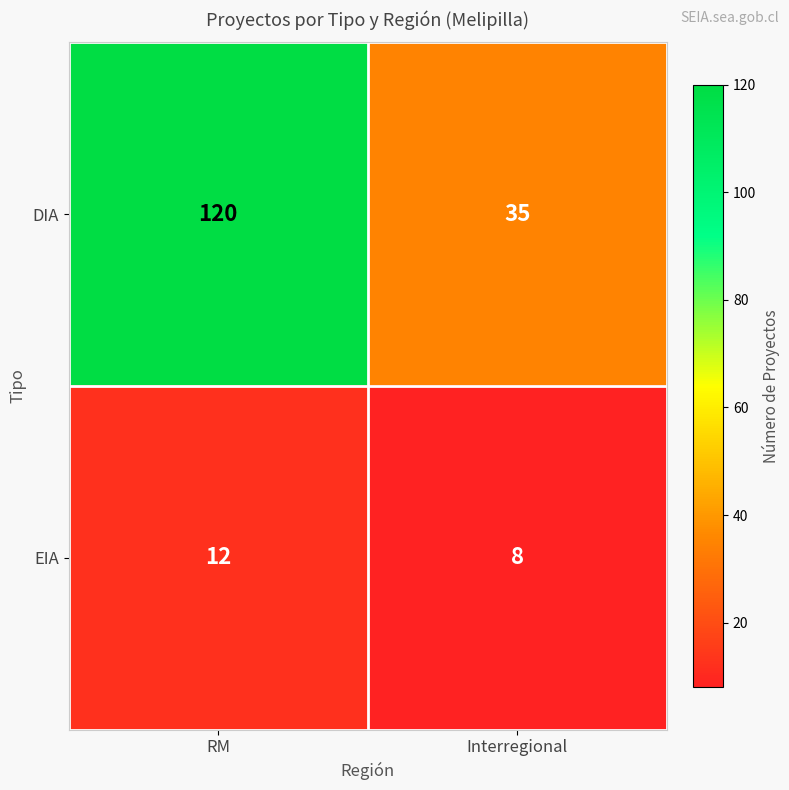

What is the total value across all series at Interregional?

43